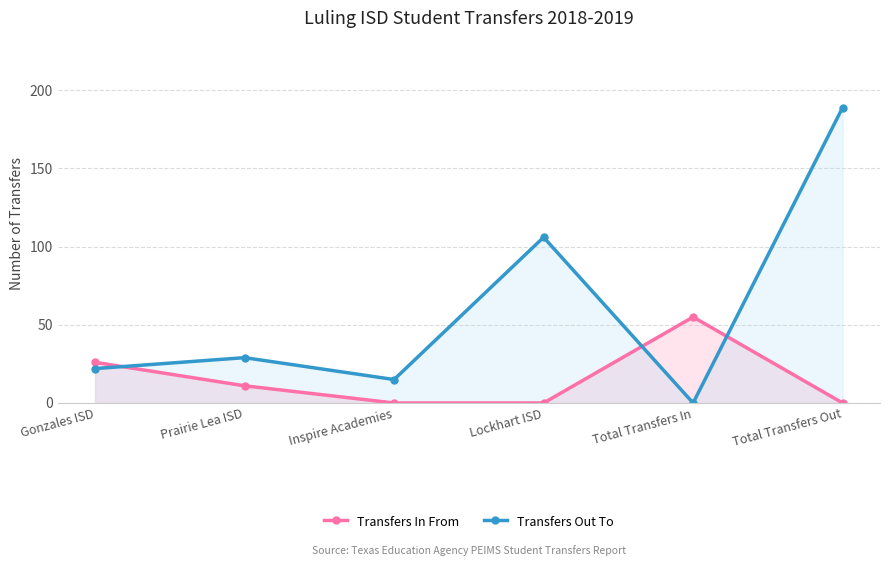

What is the label of the 4th point from the right?

Inspire Academies